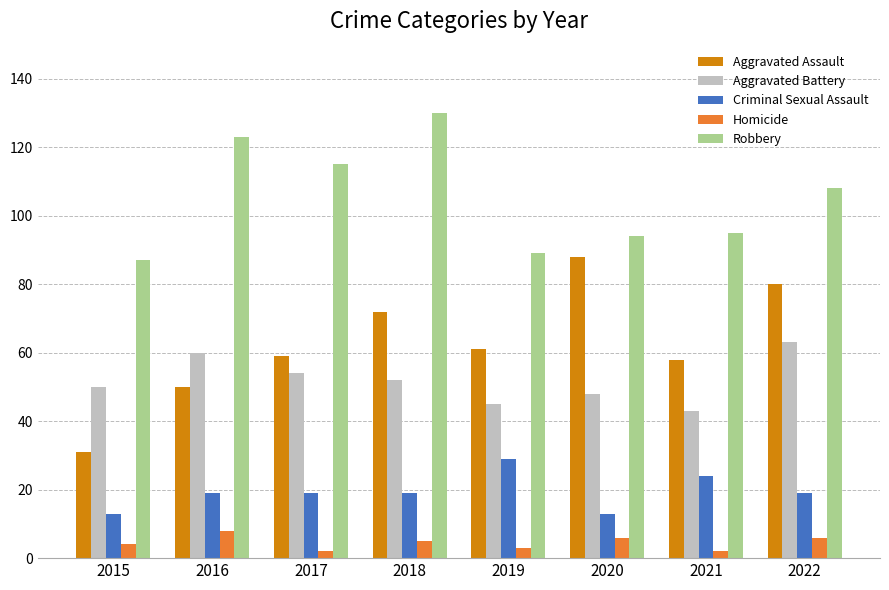

What is the minimum value shown in the chart?

2